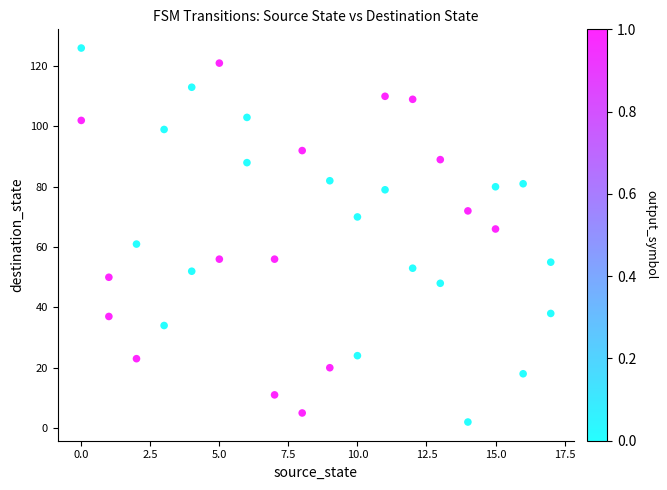

What is the range of Y values (max minus min)?

124